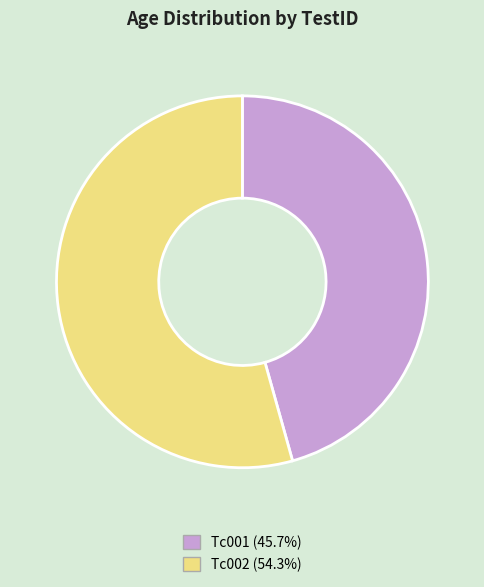

True or false: Tc001 accounts for 46% of the total.

True